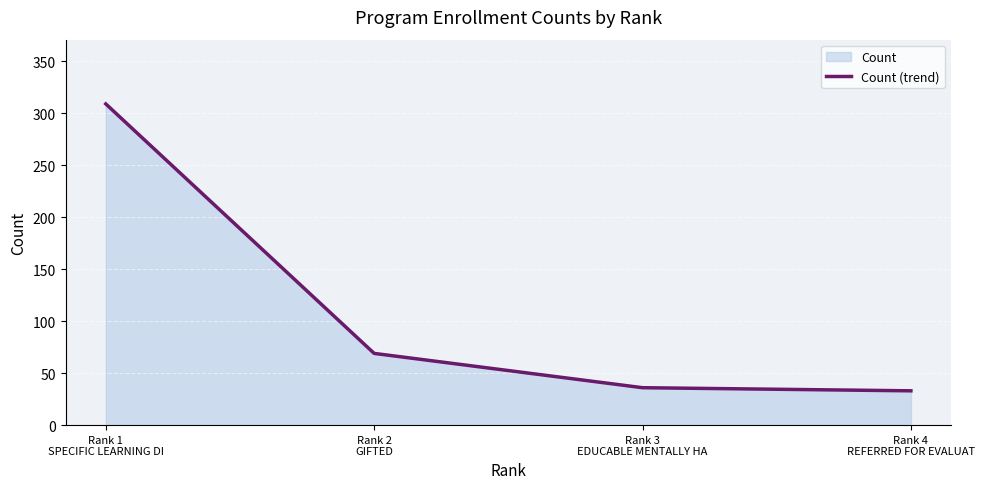

True or false: the data shows 36 at Rank 3
EDUCABLE MENTALLY HA.

True